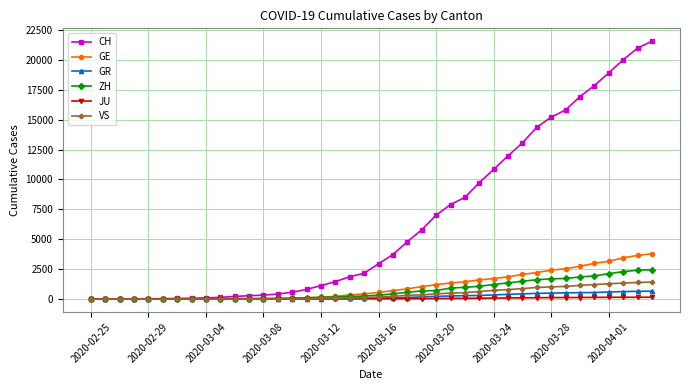

Which series has the largest total across all categories?

CH